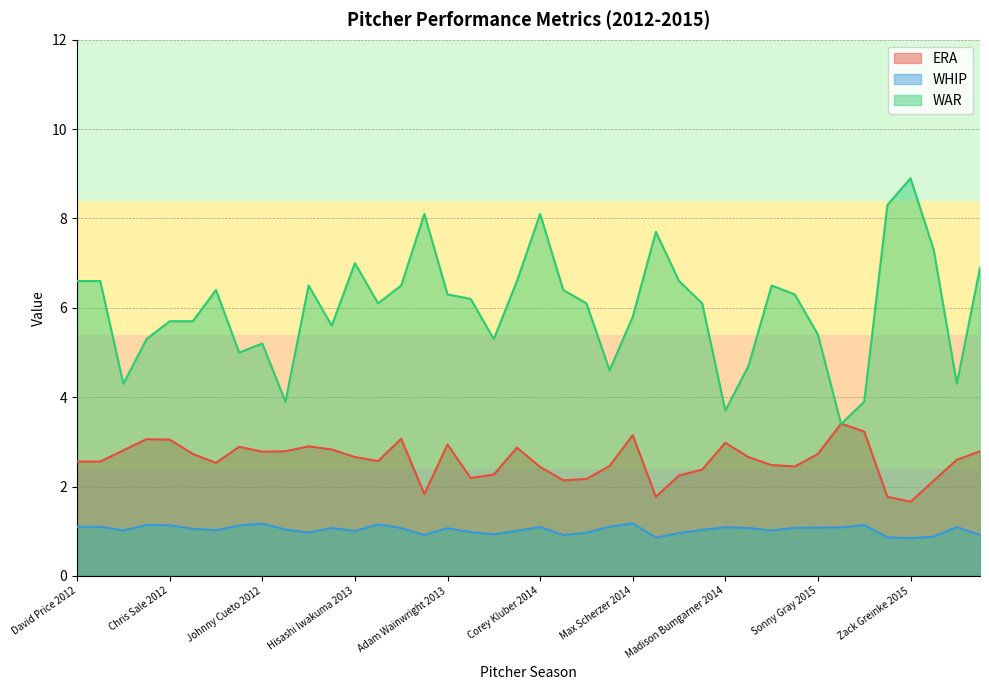

What is the minimum value for ERA?

1.7